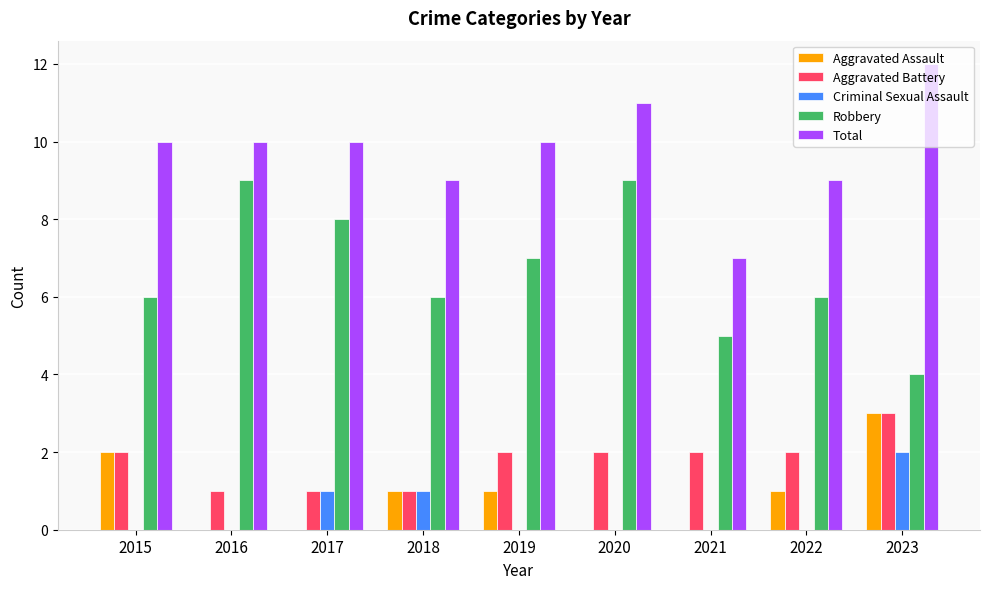

Are the bars horizontal?

No